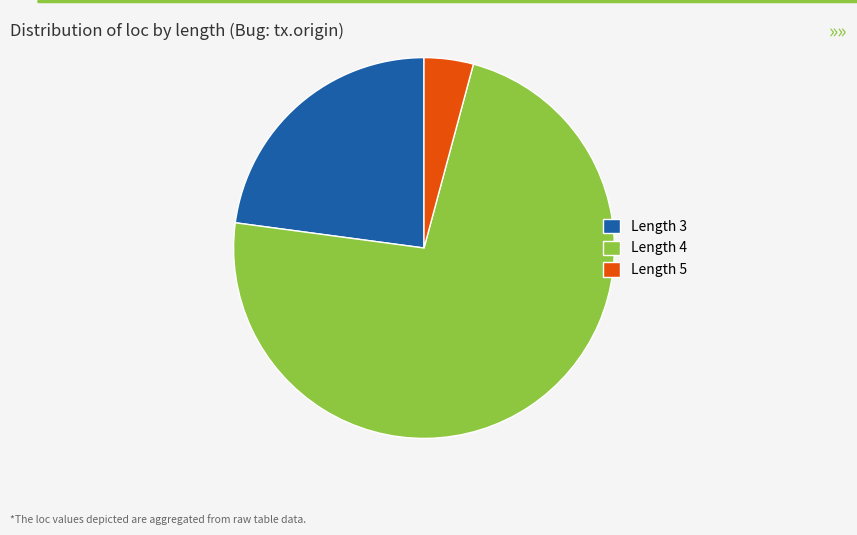

Rank the categories by value from lowest to highest.

Length 5, Length 3, Length 4